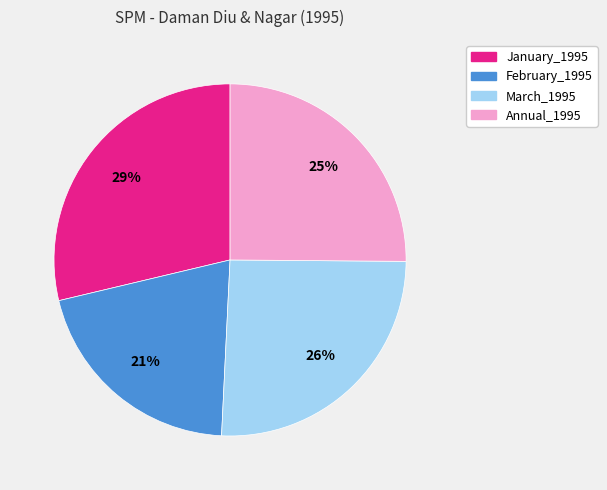

Does January_1995 account for over 50% of the chart?

No